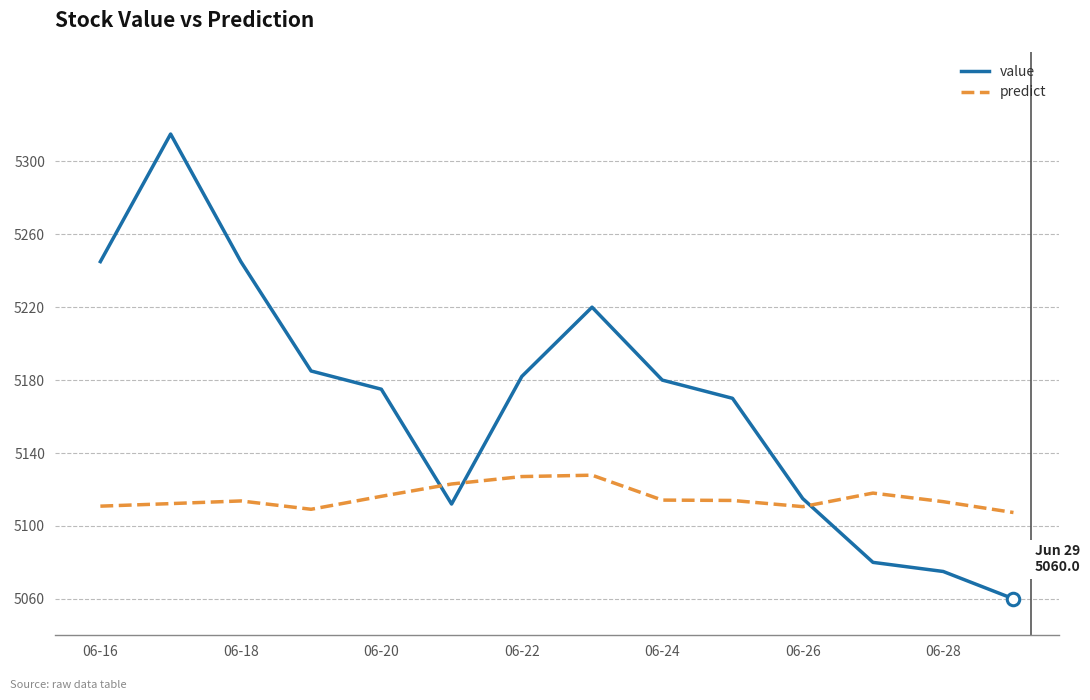

What are all the series names shown in the legend?

value, predict